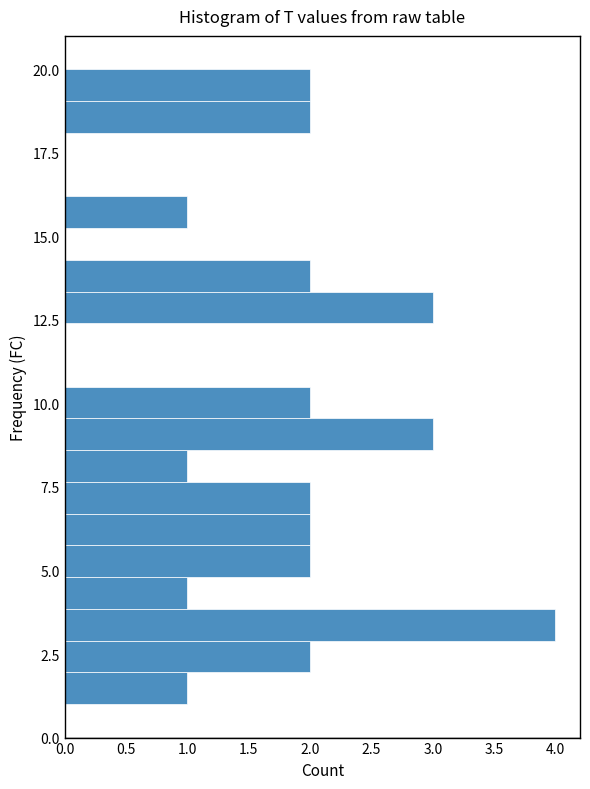

Read against the y-axis, roughly where is the centre of the longest bar?

3.5